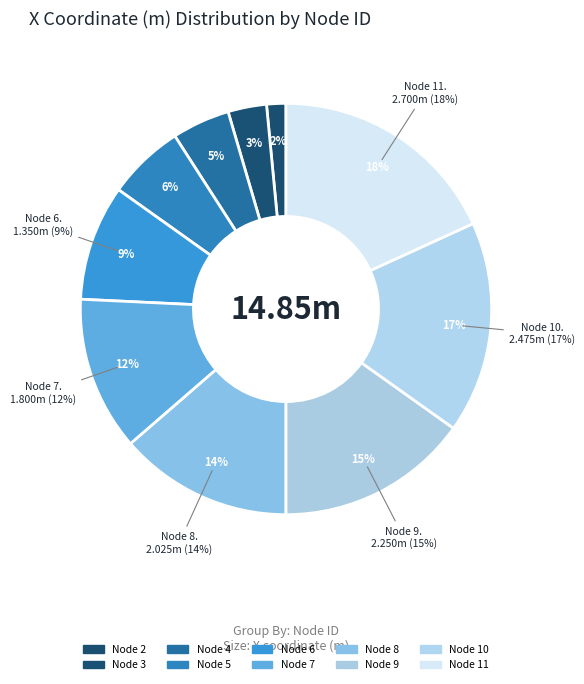

Is it true that 6 is 10% of the pie?

False